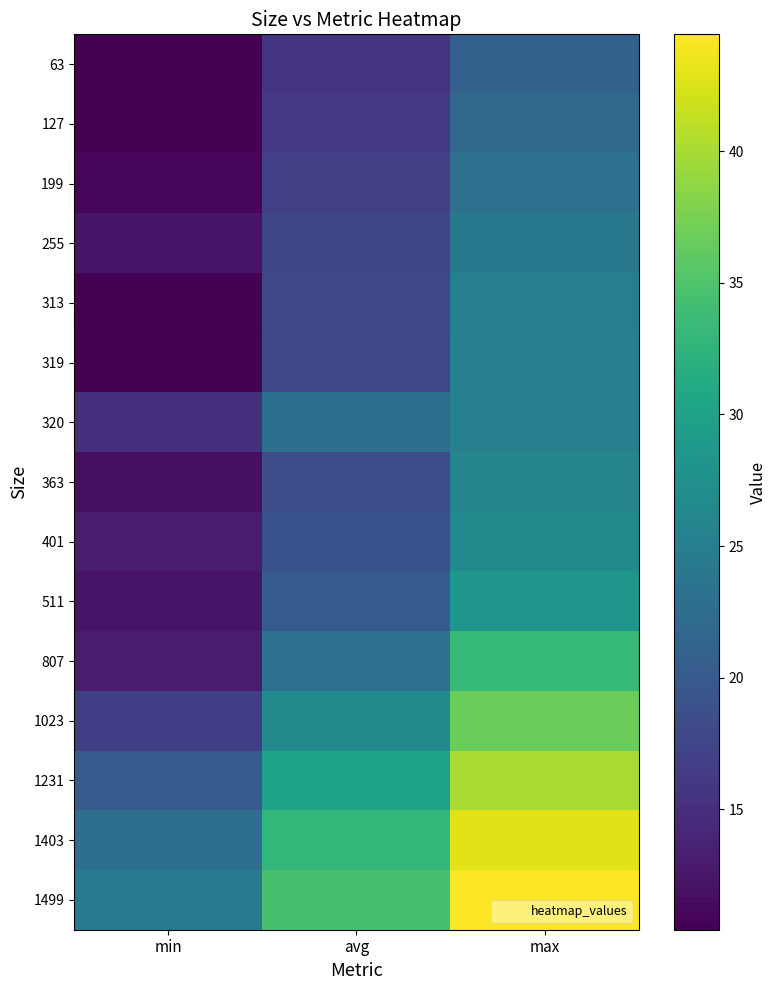

List the series in order of their peak value, highest first.

1499, 1403, 1231, 1023, 807, 511, 401, 363, 320, 319, 313, 255, 199, 127, 63